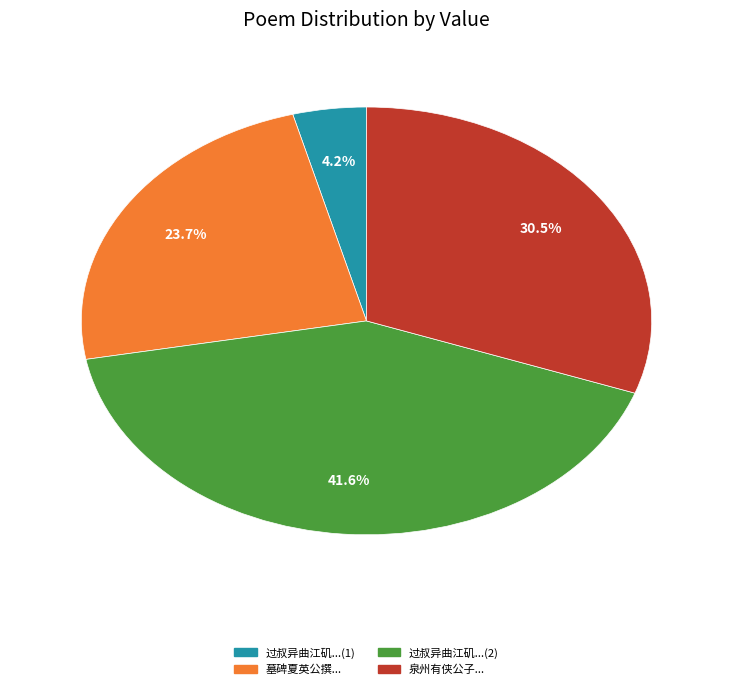

Which slice is the smallest?

过叔异曲江矶...(1)